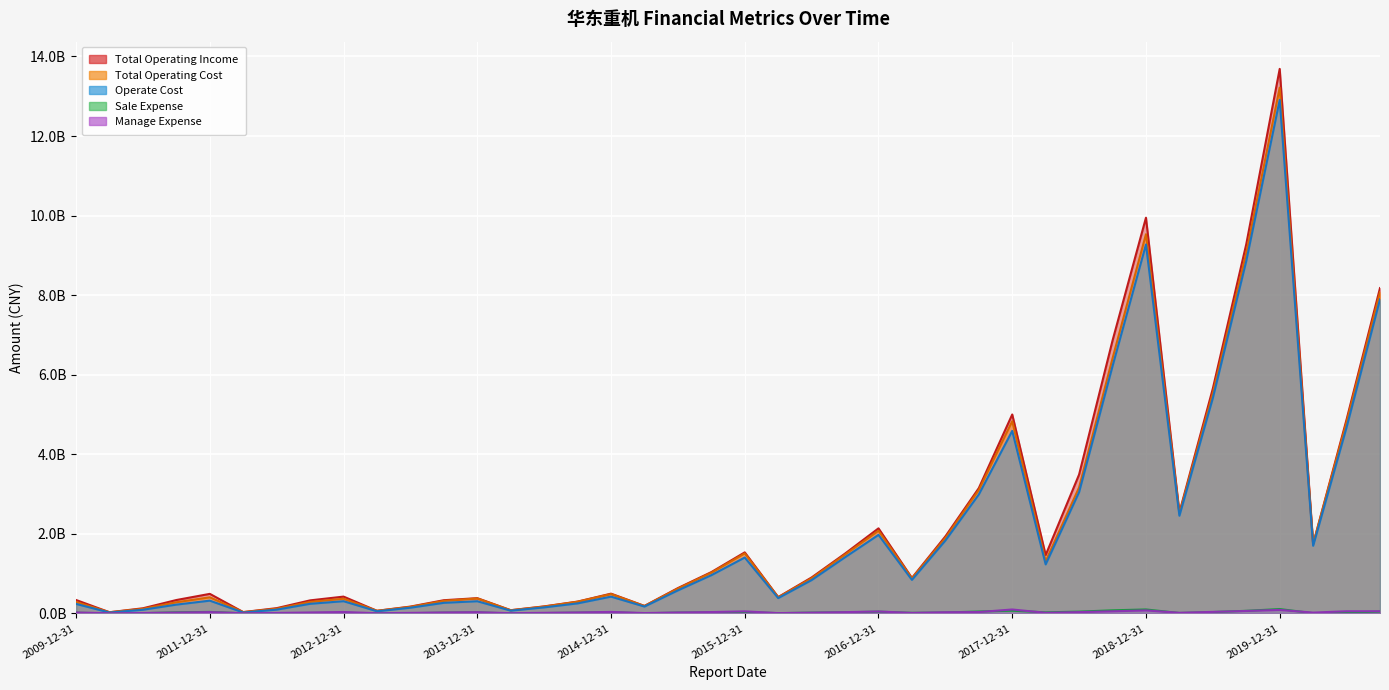

Is the value of Manage Expense at 2018-12-31 greater than the value of Operate Cost at 2020-06-30?

No